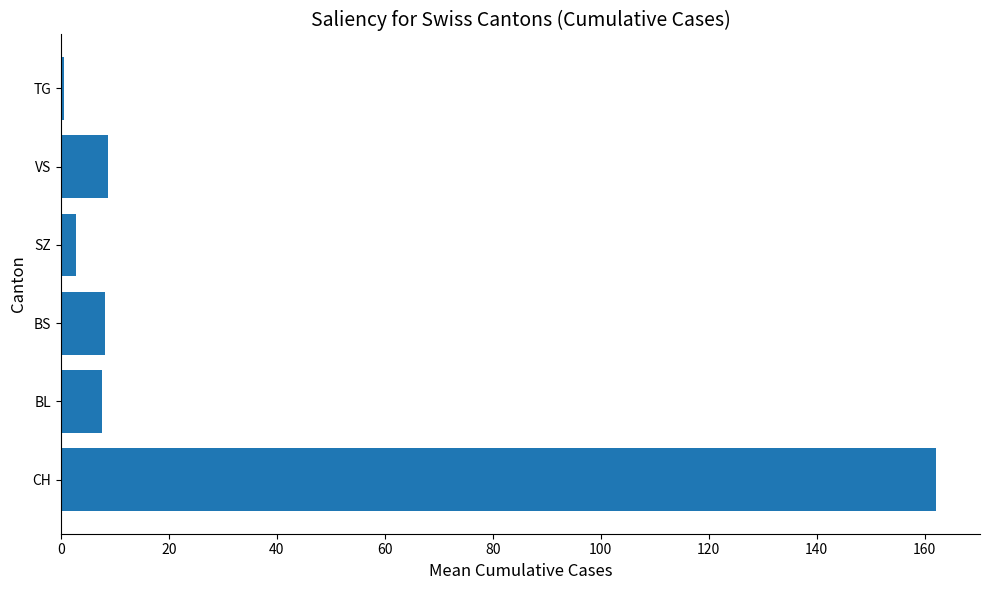

What is the minimum value shown in the chart?

0.6